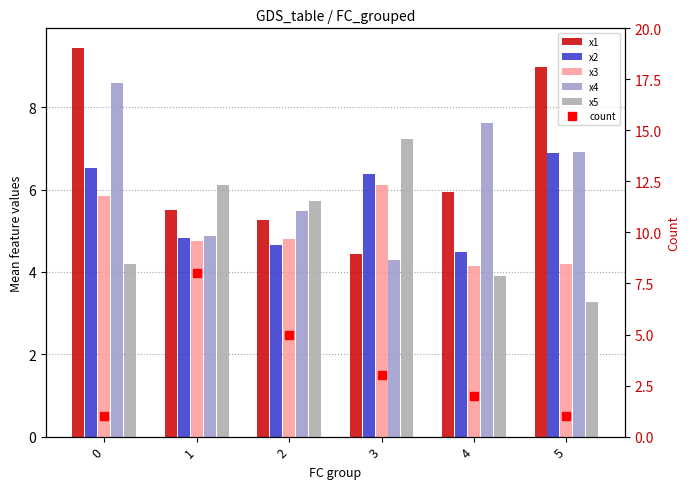

What is the value of the x1 bar at the 2nd from the left?

5.5